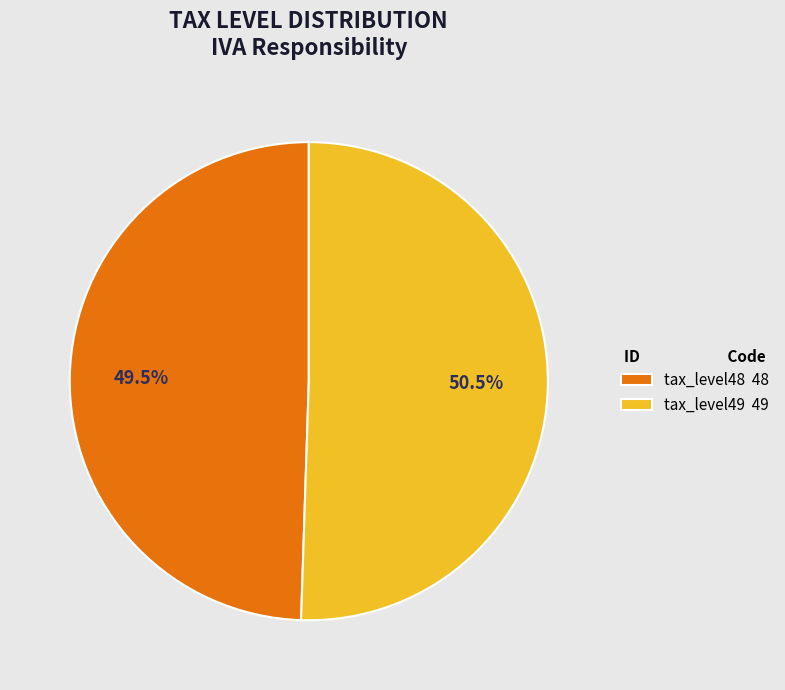

What is the total percentage of tax_level48 48 and tax_level49 49?

100.0%